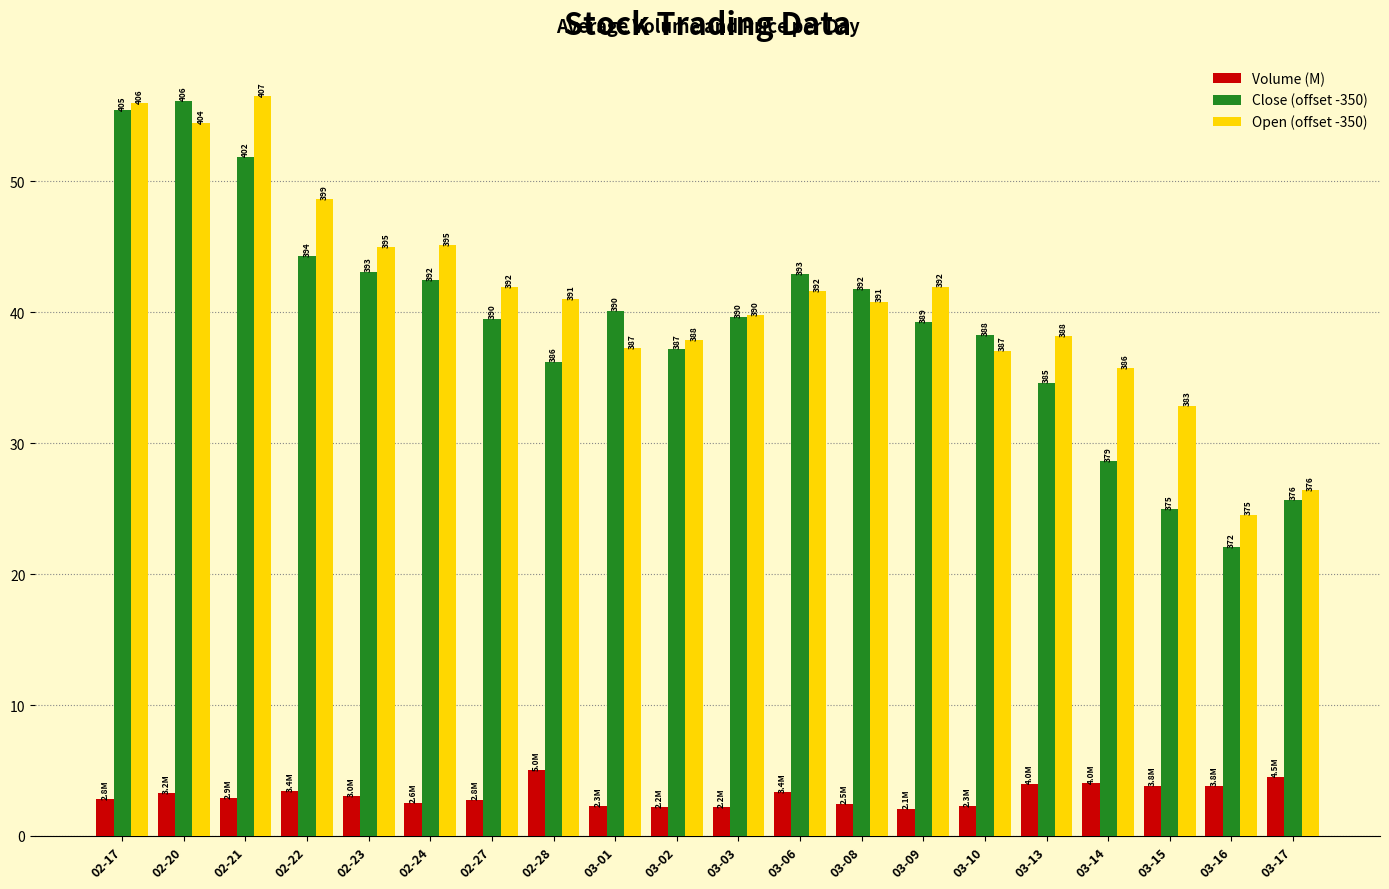

What is the difference between the Close (offset -350) values at 02-20 and 03-10?

17.9